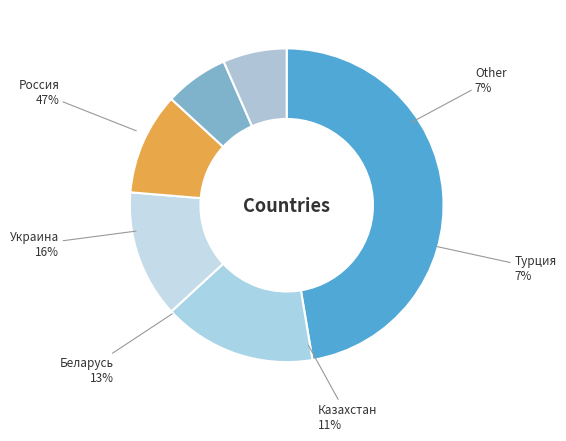

How many segments does this pie chart have?

6